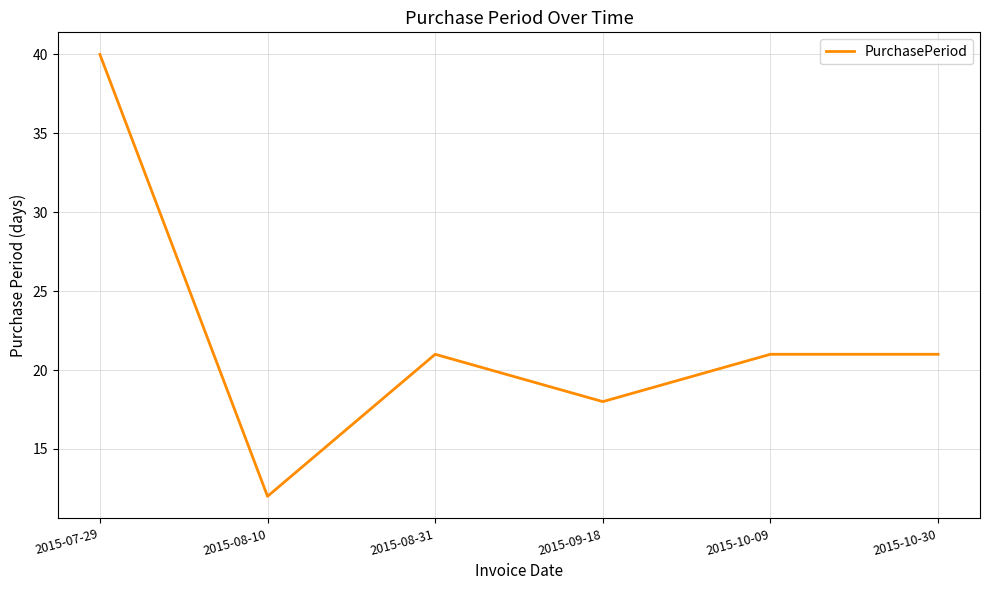

At which category does the data reach its first local valley?

2015-08-10